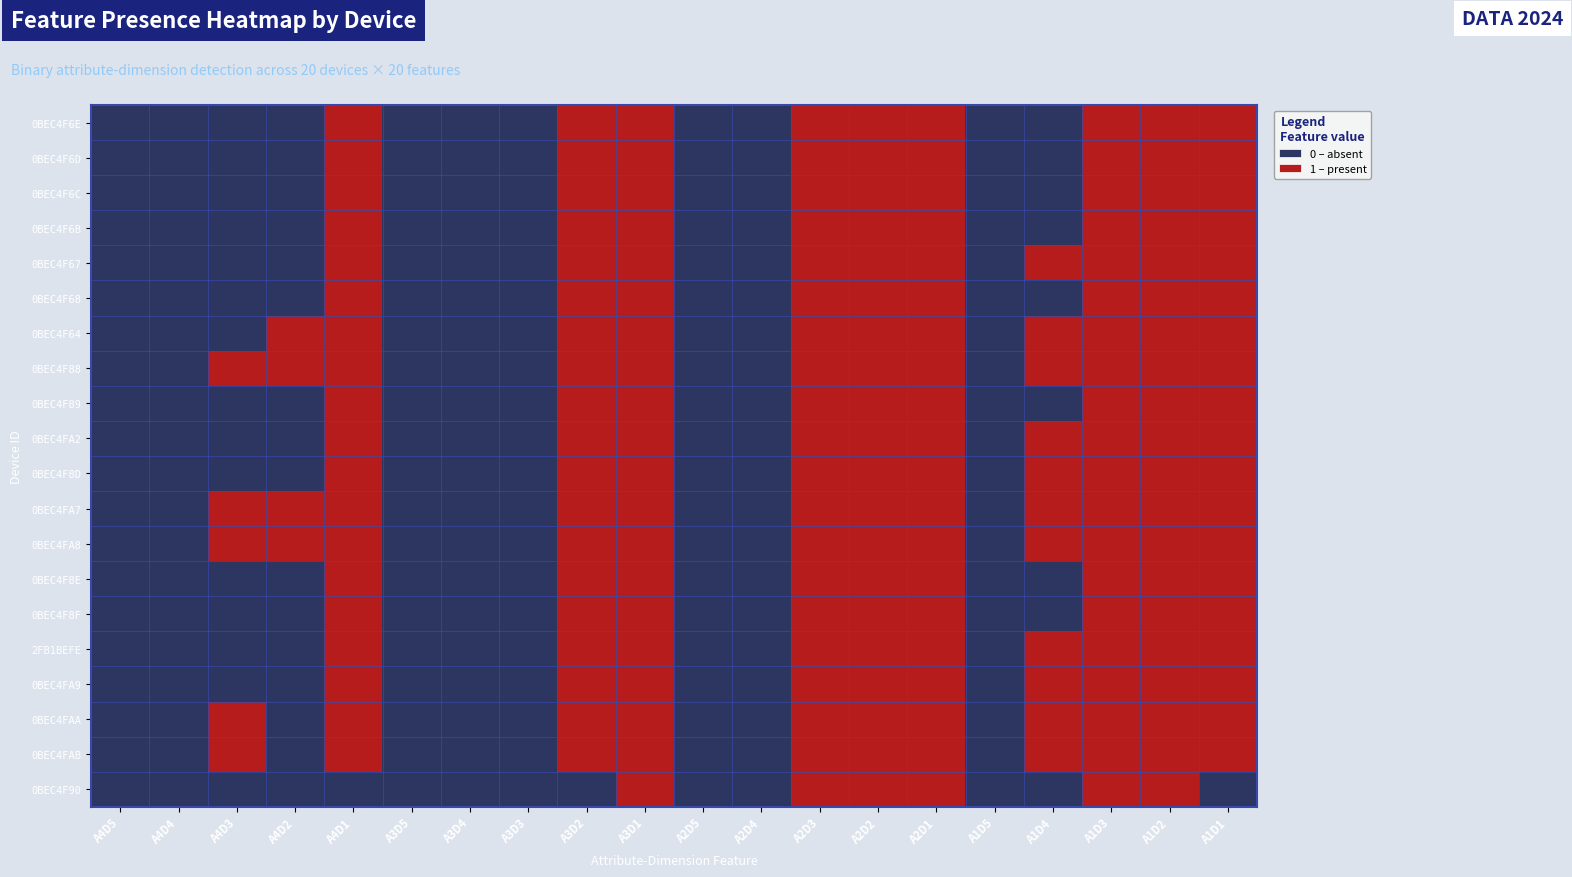

What is the maximum value shown in the chart?

1